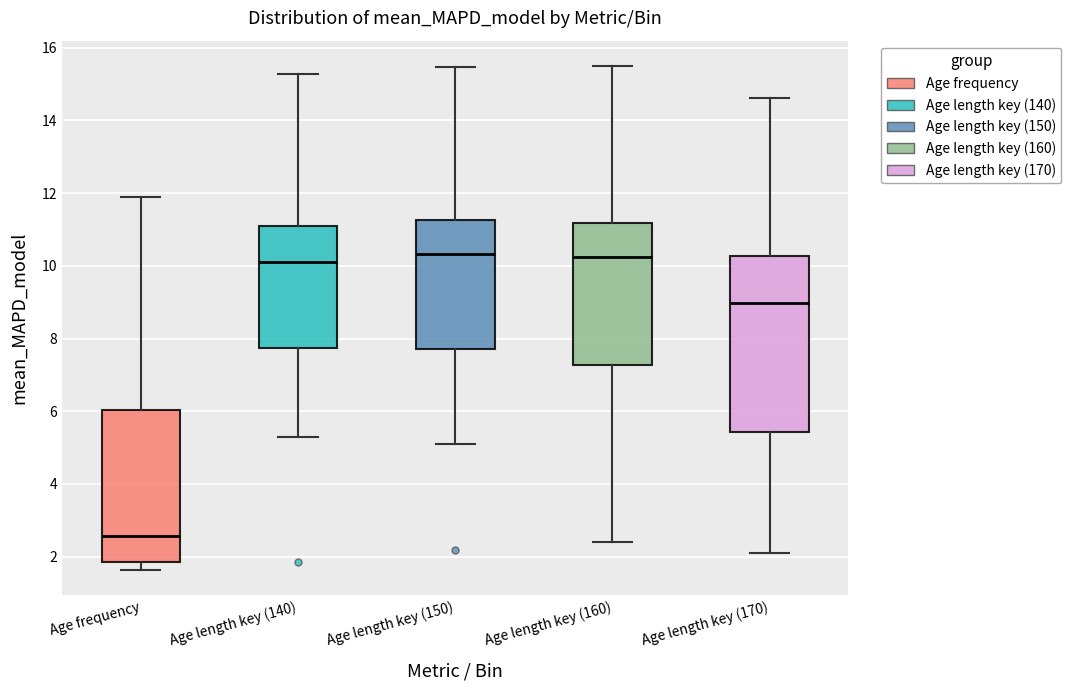

Which box has the lowest median line?

Age frequency